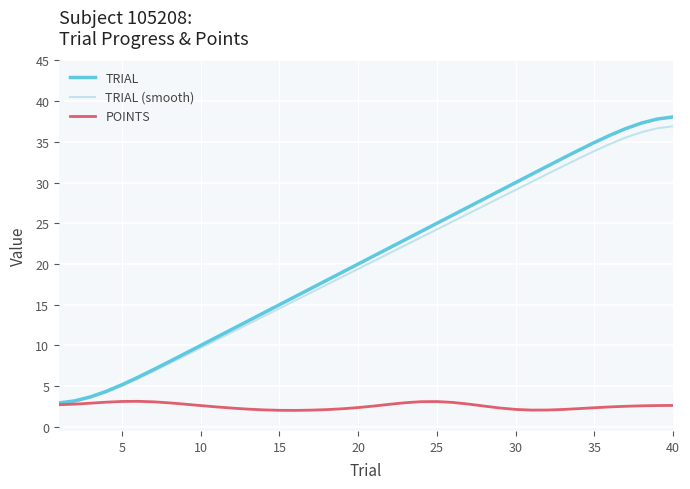

Which series has the largest range (max minus min)?

TRIAL